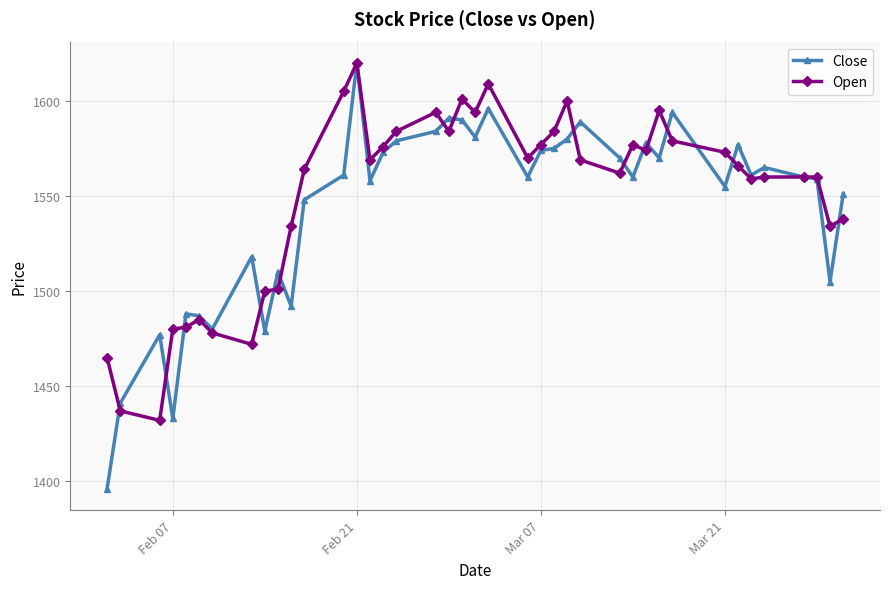

What is the difference between the maximum and minimum values in the Open series?

188